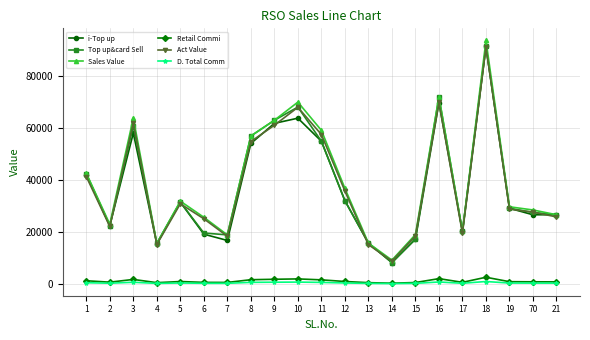

Where is Top up&card Sell nearest to the value 49866?

11